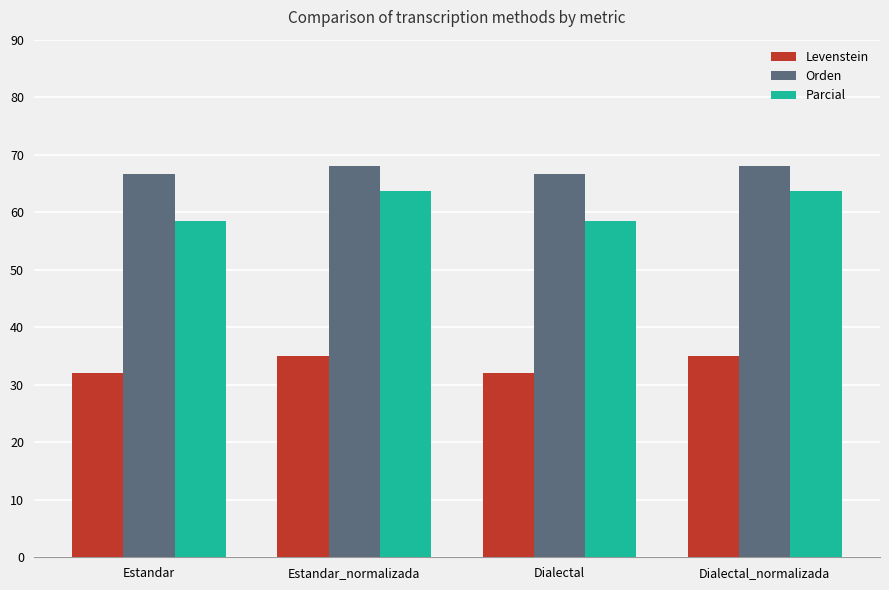

What is the label of the 4th bar from the right?

Estandar